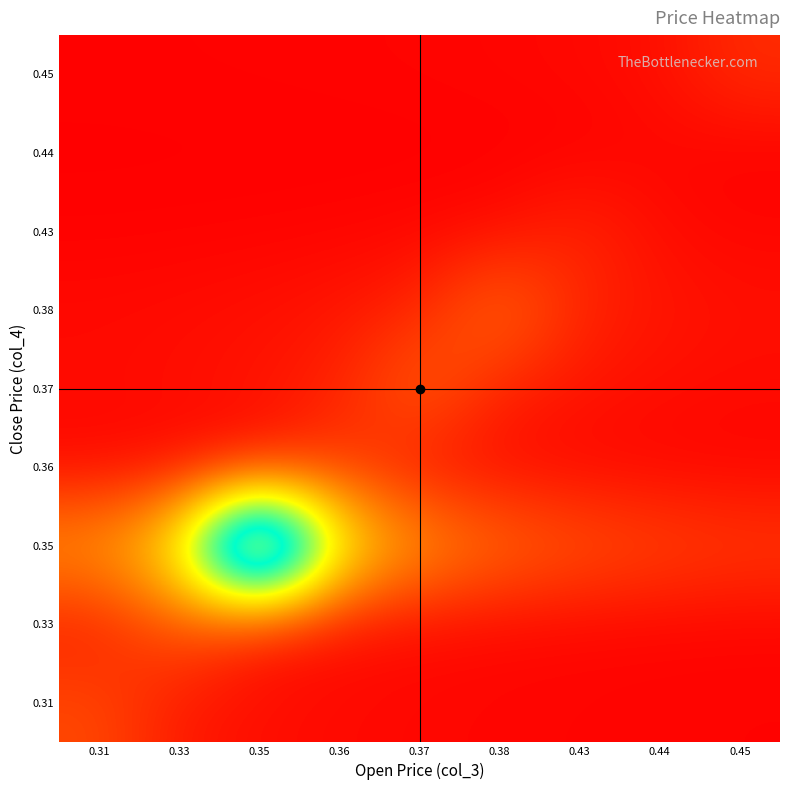

Reading left to right, extract all data points from this chart.

0.31: 0.31=98000.0	0.33=32666.7	0.35=19600.0	0.36=14000.0	0.37=10888.9	0.38=8909.1	0.43=7538.5	0.44=6533.3	0.45=5764.7
0.33: 0.31=39666.7	0.33=119000.0	0.35=39666.7	0.36=23800.0	0.37=17000.0	0.38=13222.2	0.43=10818.2	0.44=9153.8	0.45=7933.3
0.35: 0.31=203600.0	0.33=339333.3	0.35=1018000.0	0.36=339333.3	0.37=203600.0	0.38=145428.6	0.43=113111.1	0.44=92545.5	0.45=78307.7
0.36: 0.31=11714.3	0.33=16400.0	0.35=27333.3	0.36=82000.0	0.37=27333.3	0.38=16400.0	0.43=11714.3	0.44=9111.1	0.45=7454.5
0.37: 0.31=15111.1	0.33=19428.6	0.35=27200.0	0.36=45333.3	0.37=136000.0	0.38=45333.3	0.43=27200.0	0.44=19428.6	0.45=15111.1
0.38: 0.31=13636.4	0.33=16666.7	0.35=21428.6	0.36=30000.0	0.37=50000.0	0.38=150000.0	0.43=50000.0	0.44=30000.0	0.45=21428.6
0.43: 0.31=4000.0	0.33=4727.3	0.35=5777.8	0.36=7428.6	0.37=10400.0	0.38=17333.3	0.43=52000.0	0.44=17333.3	0.45=10400.0
0.44: 0.31=666.7	0.33=769.2	0.35=909.1	0.36=1111.1	0.37=1428.6	0.38=2000.0	0.43=3333.3	0.44=10000.0	0.45=3333.3
0.45: 0.31=3529.4	0.33=4000.0	0.35=4615.4	0.36=5454.5	0.37=6666.7	0.38=8571.4	0.43=12000.0	0.44=20000.0	0.45=60000.0